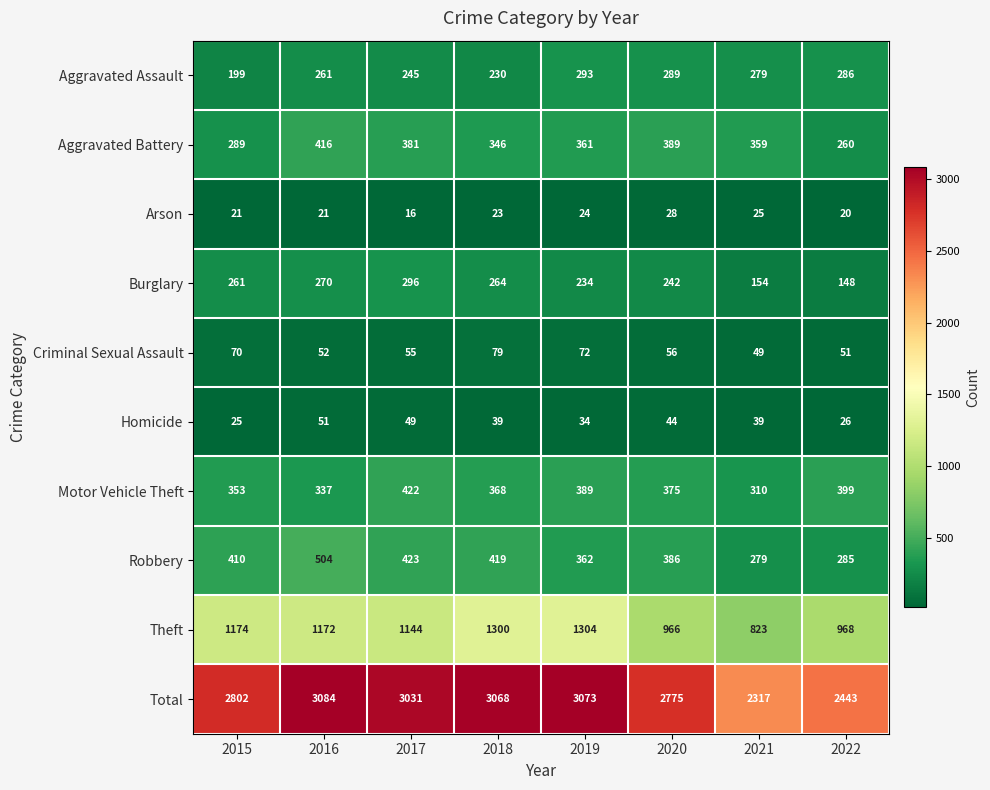

How many data points in Burglary are less than 261?

4